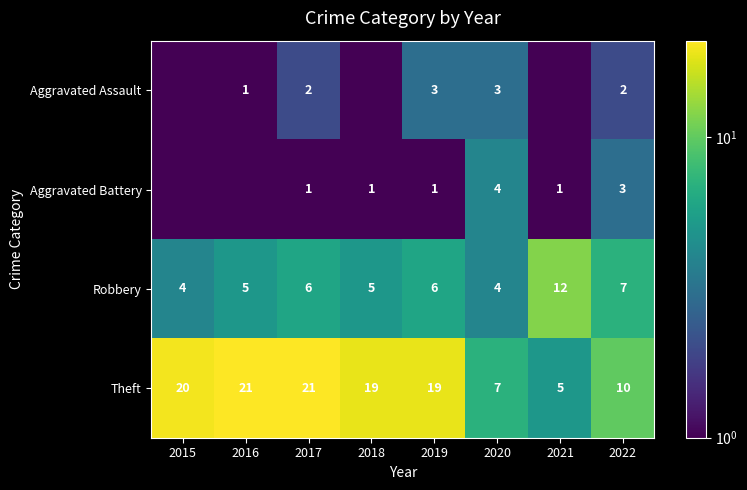

The value of Theft at 2021 is 5.0. True or false?

True